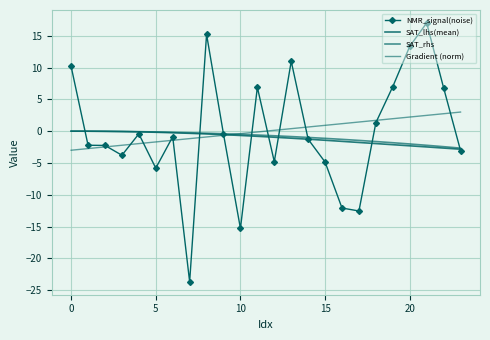

Which category has the highest value across all series?

21